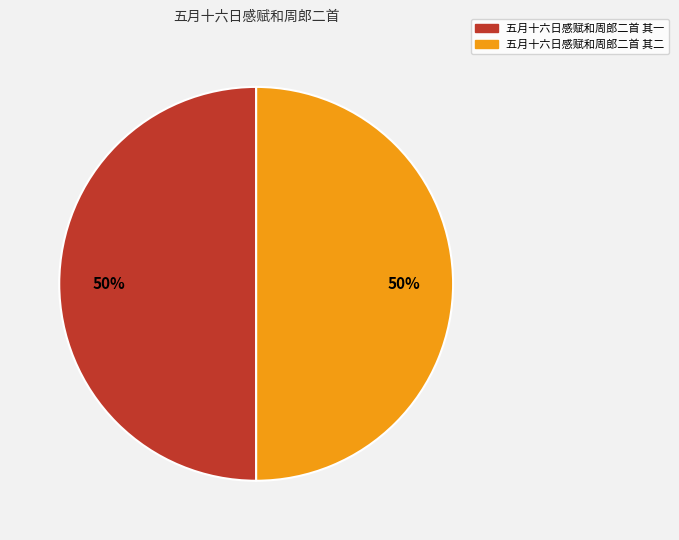

To the nearest percent, what is the combined percentage of 五月十六日感赋和周郎二首 其二 and 五月十六日感赋和周郎二首 其一?

100%